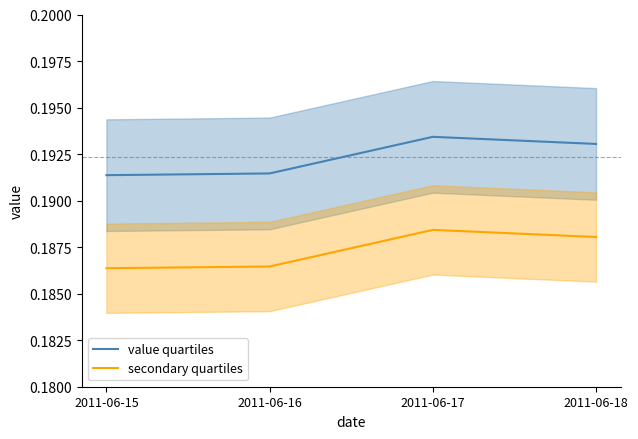

At which category does value quartiles reach its first local peak?

2011-06-17